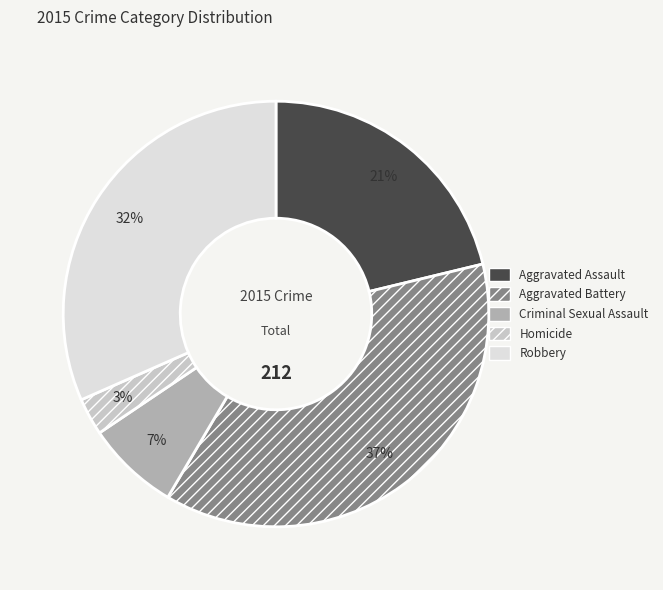

To the nearest percent, what is the difference between the Robbery and Homicide slice percentages?

29%